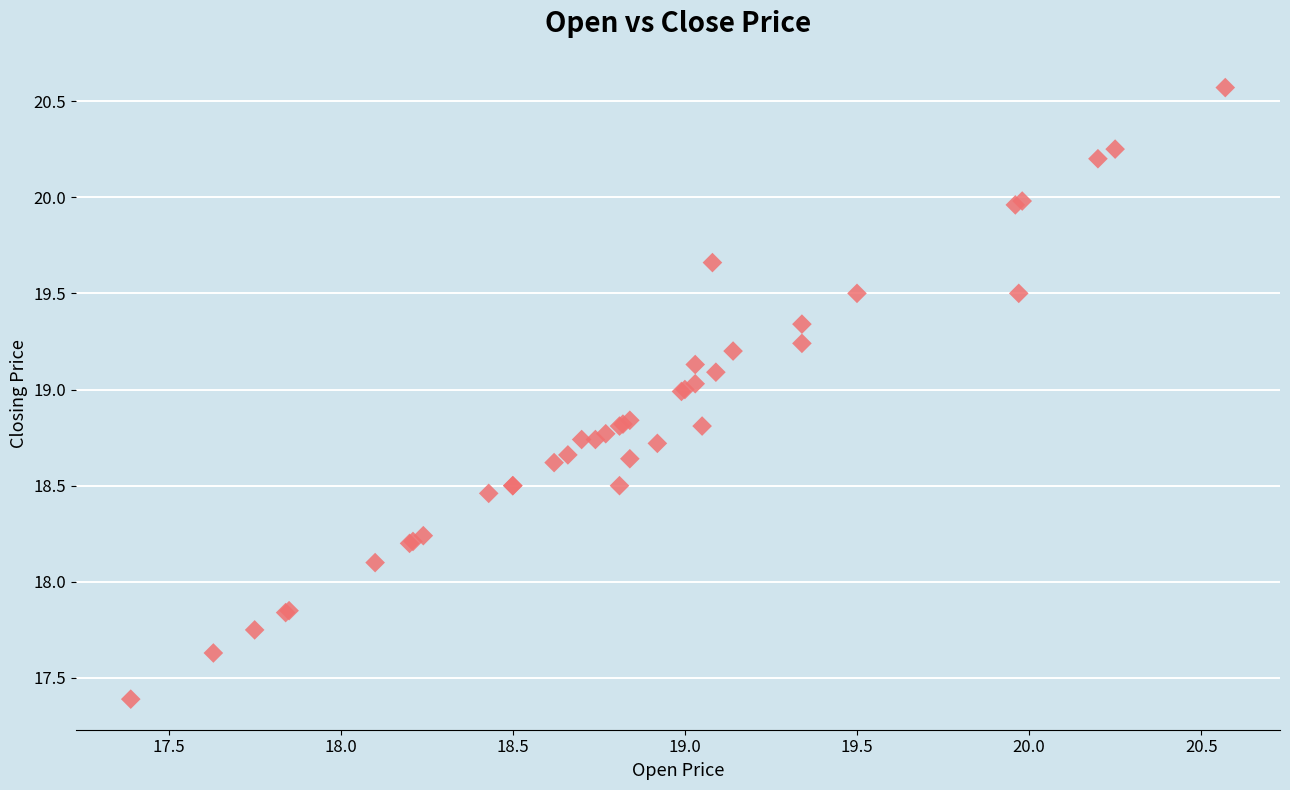

What Y value in the scatter plot is closest to 18?

18.1